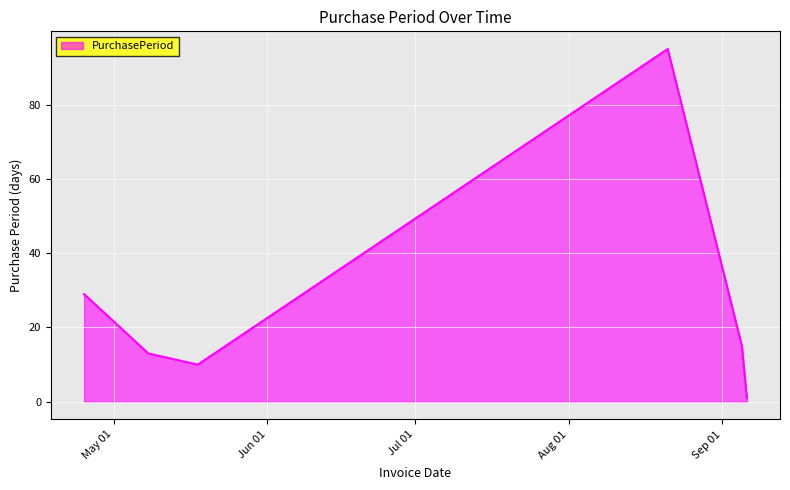

What is the difference between the maximum and second lowest values?

85